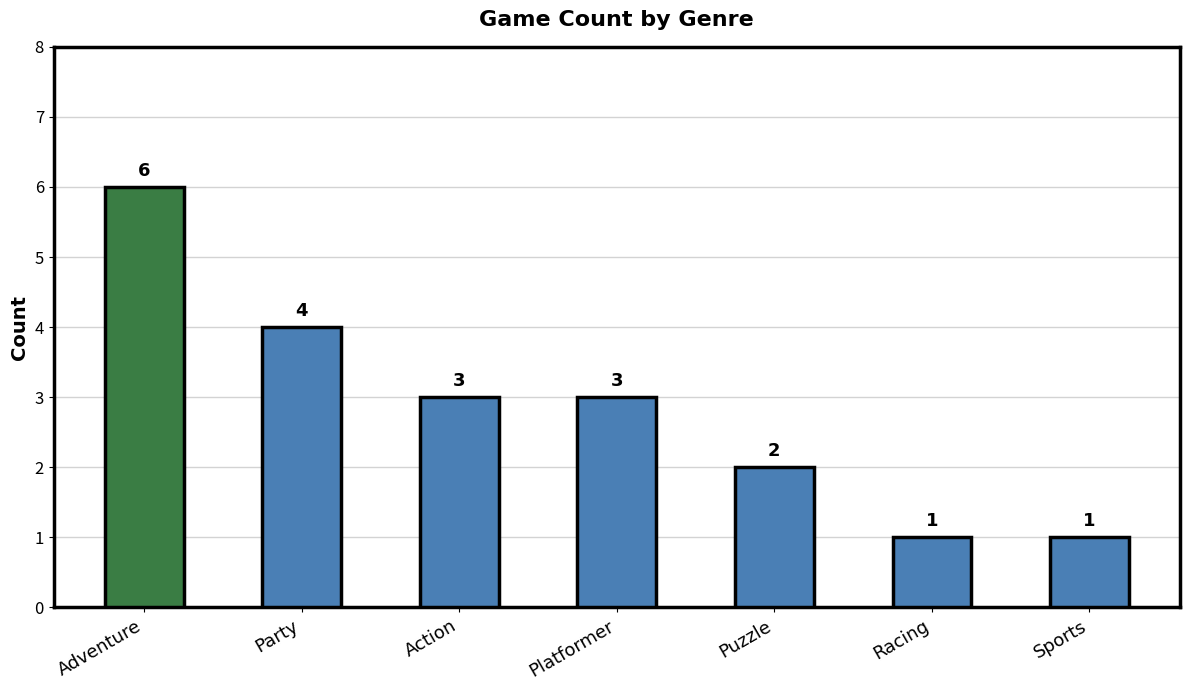

What is the difference between the maximum and minimum values?

5